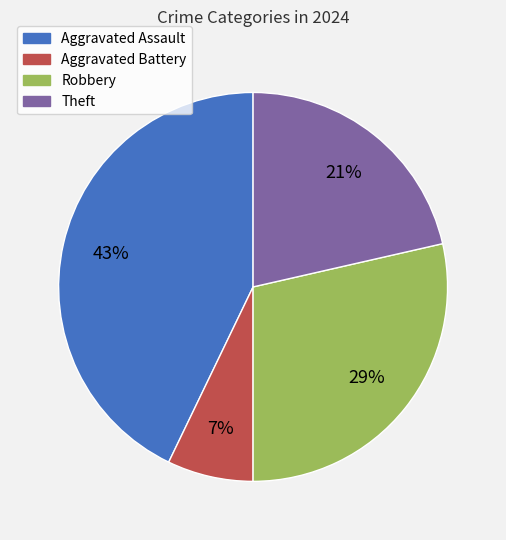

Which has a higher value, Aggravated Battery or Robbery?

Robbery